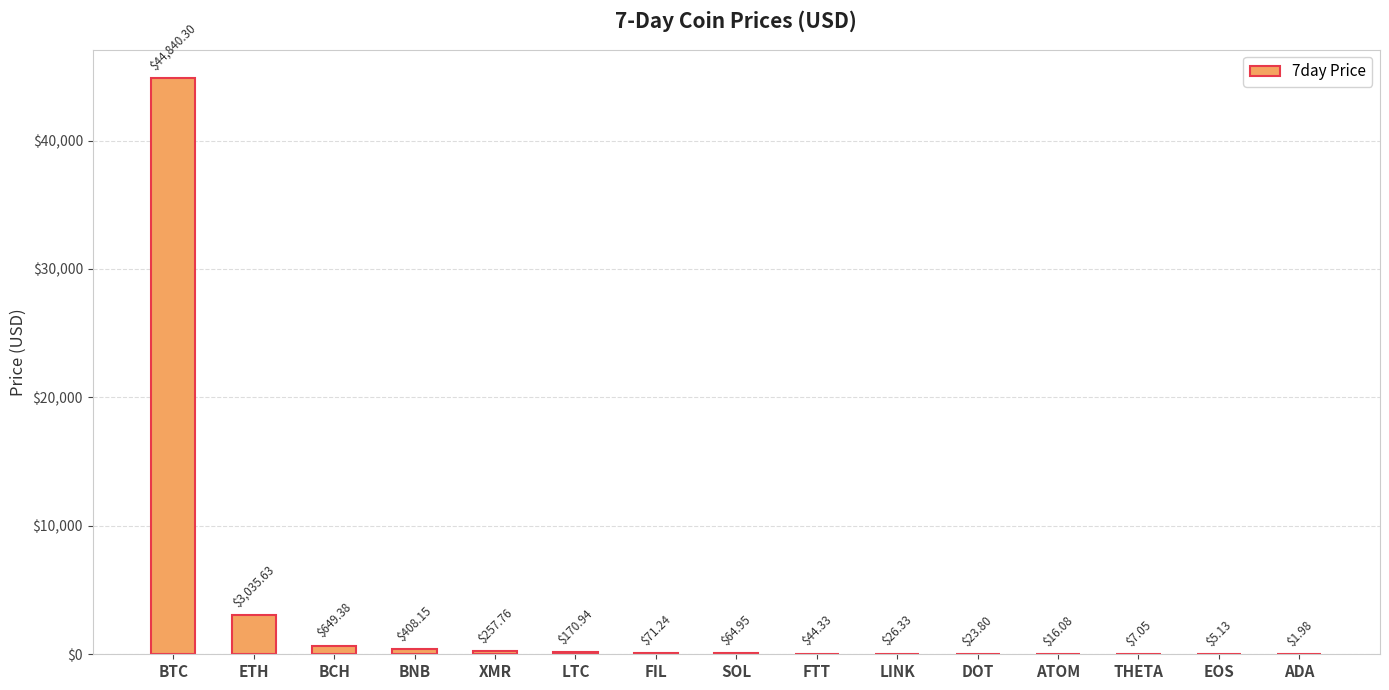

What is the sum of the values at ETH and BCH?

3685.0